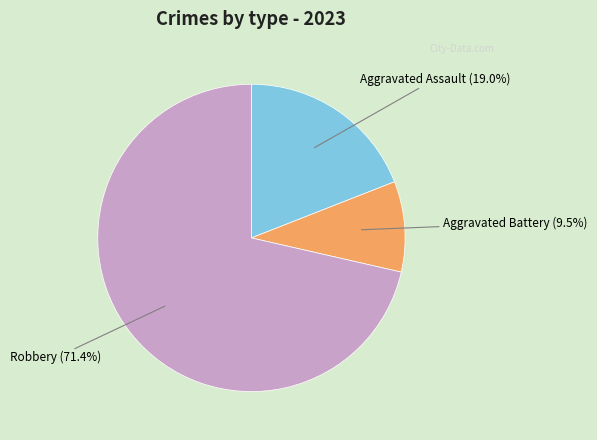

Count the number of slices in the pie.

3